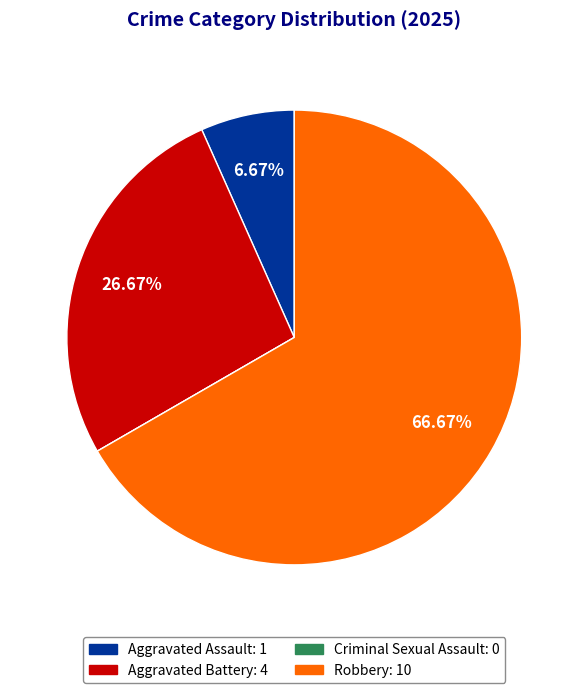

What is the largest slice in the pie chart?

Robbery